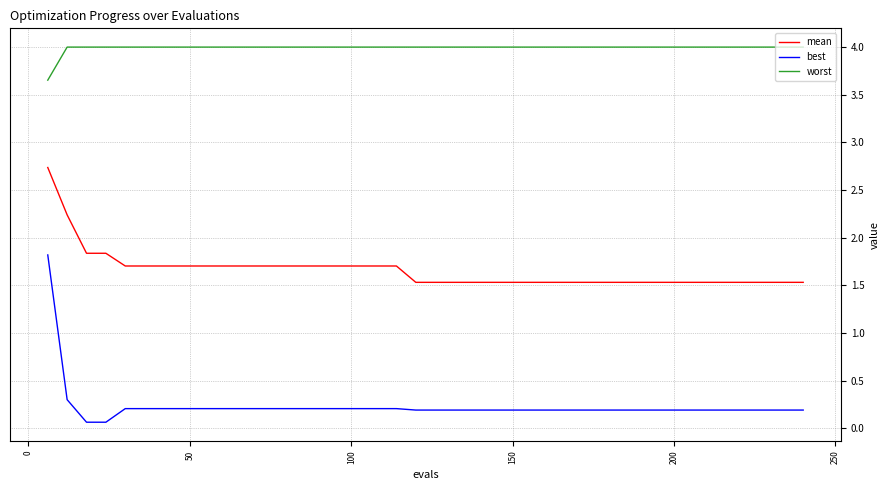

Which series has the largest total across all categories?

worst